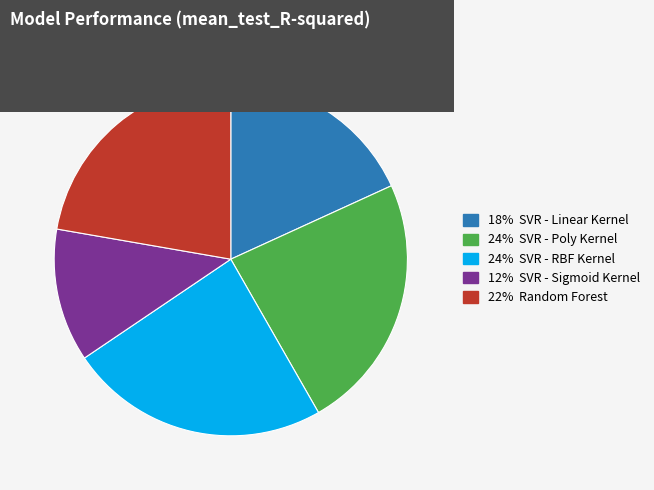

Is there any slice that represents more than half of the pie?

No